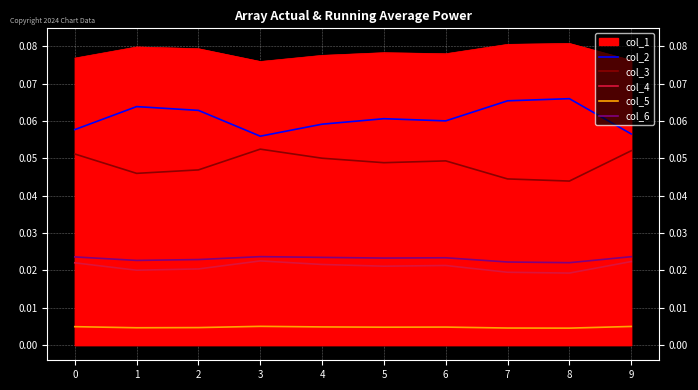

At which category does the chart reach its peak across all series?

8